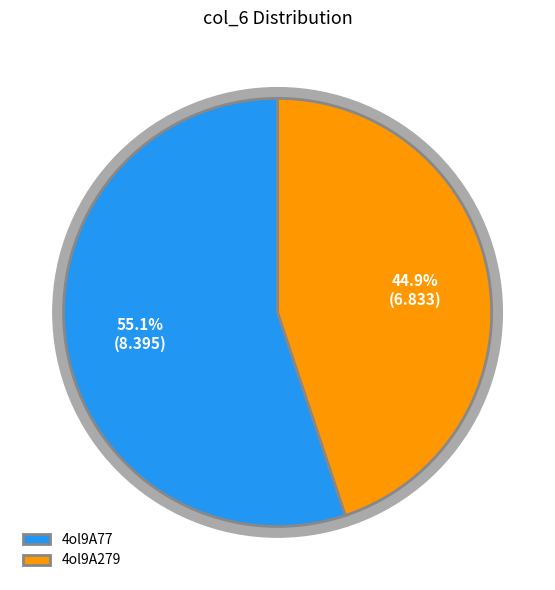

What is the change in value from 4ol9A77 to 4ol9A279?

-1.6